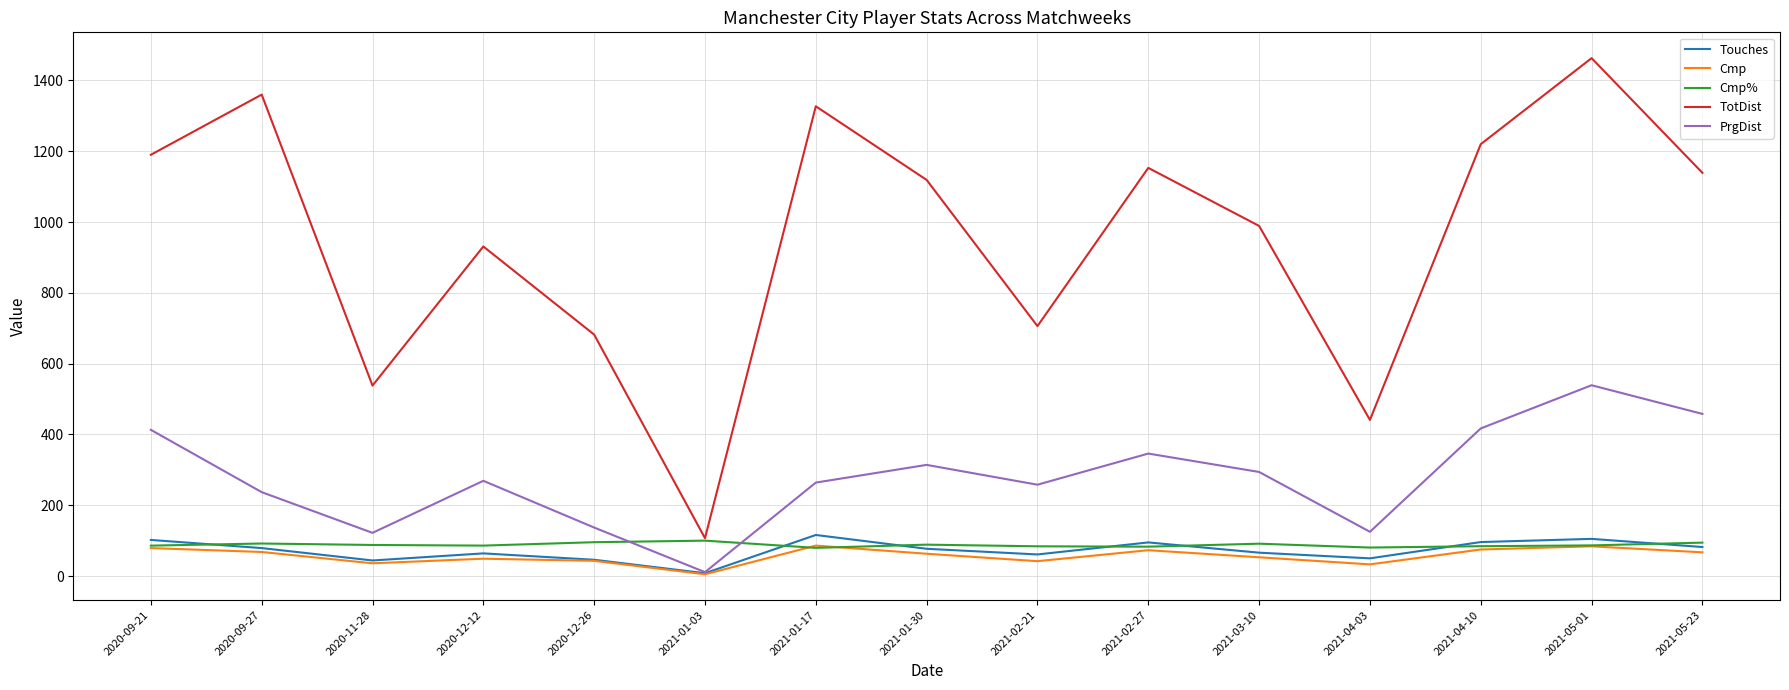

What is the total value across all series at 2021-04-03?

729.5